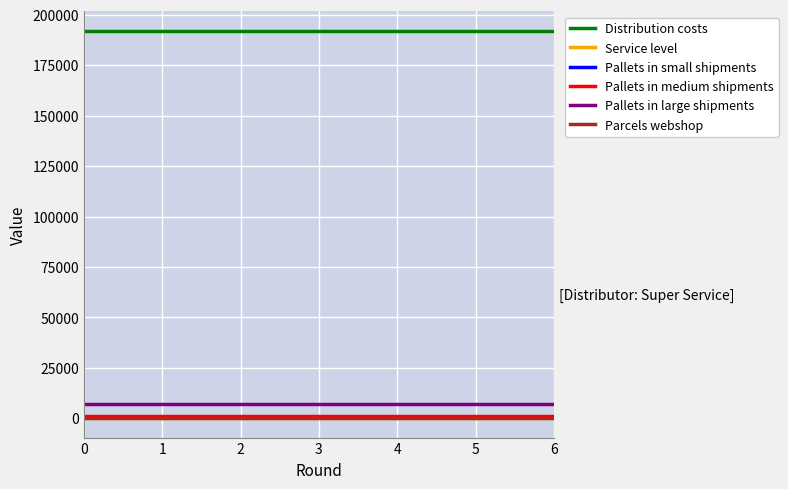

True or false: Pallets in medium shipments and Distribution costs intersect in this chart.

False